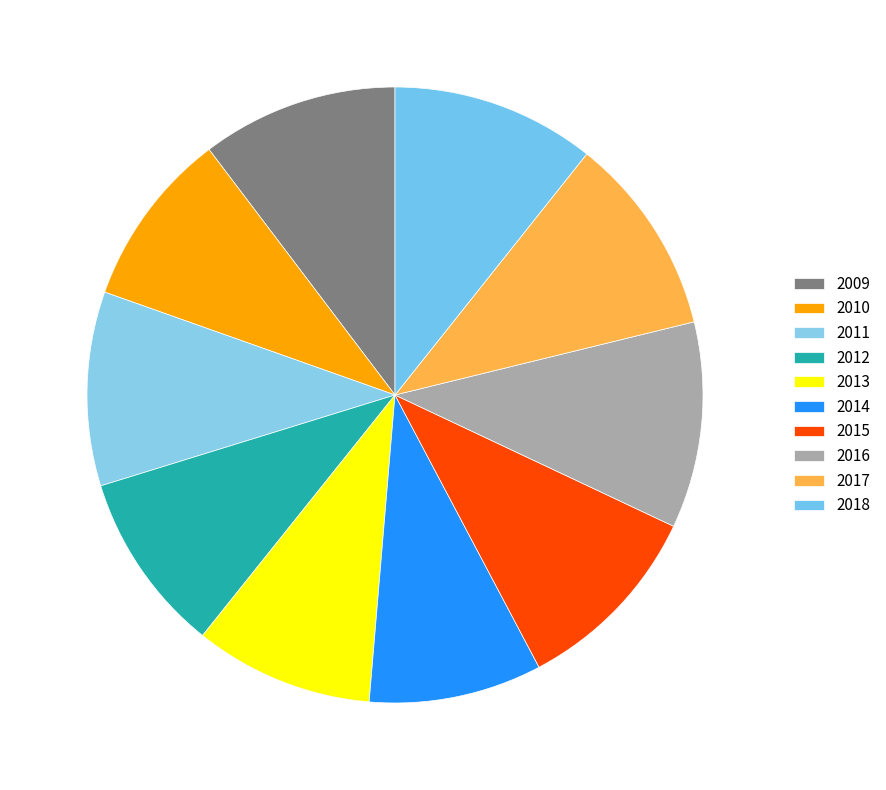

How many slices are in this pie chart?

10